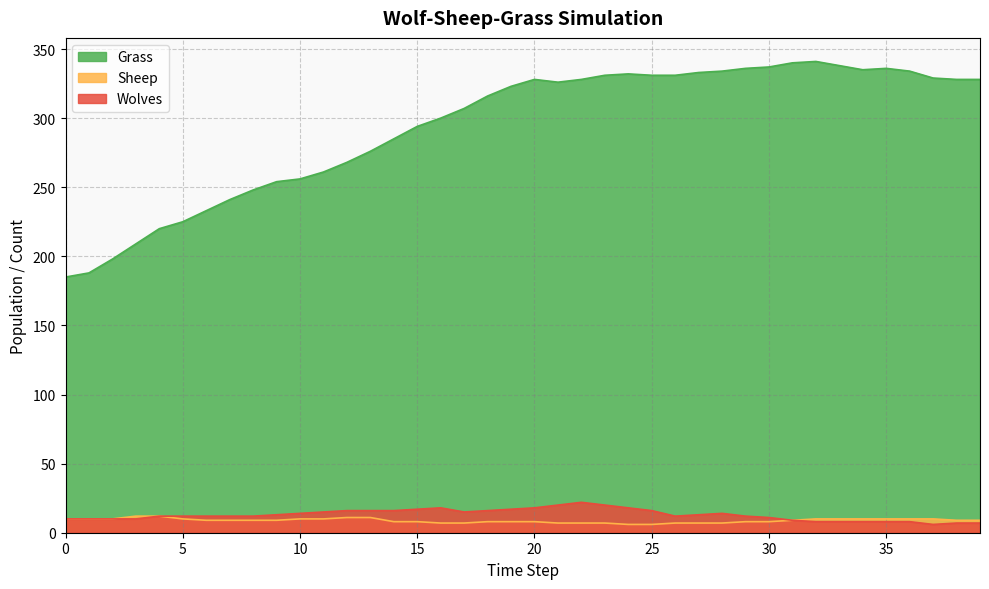

Which series has the largest total across all categories?

Grass